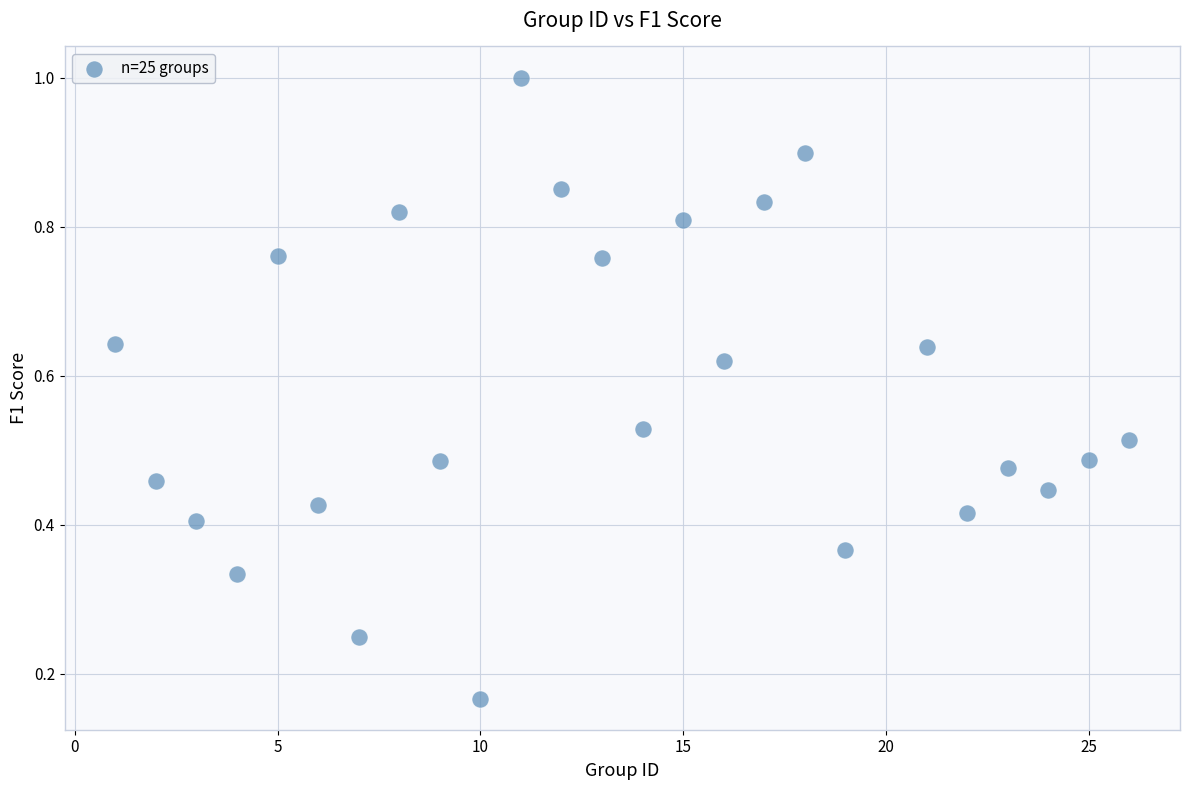

What is the range of X values (max minus min)?

25.0